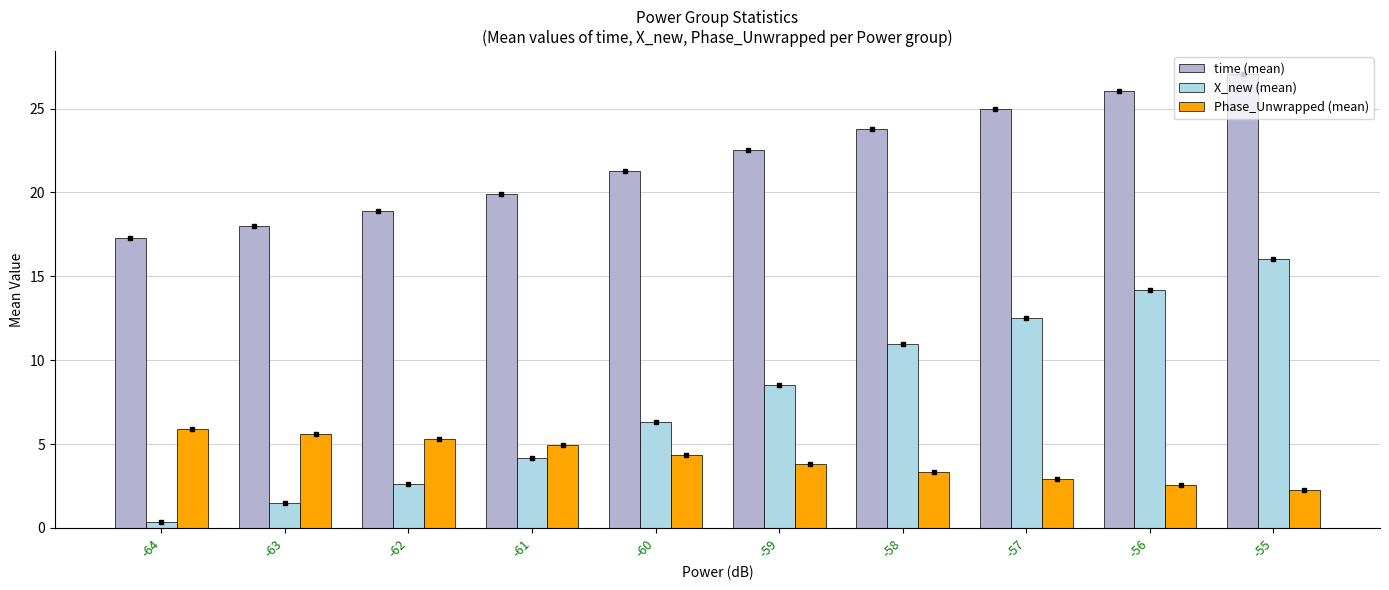

Is the value of X_new (mean) at -55 greater than the value of Phase_Unwrapped (mean) at -59?

Yes